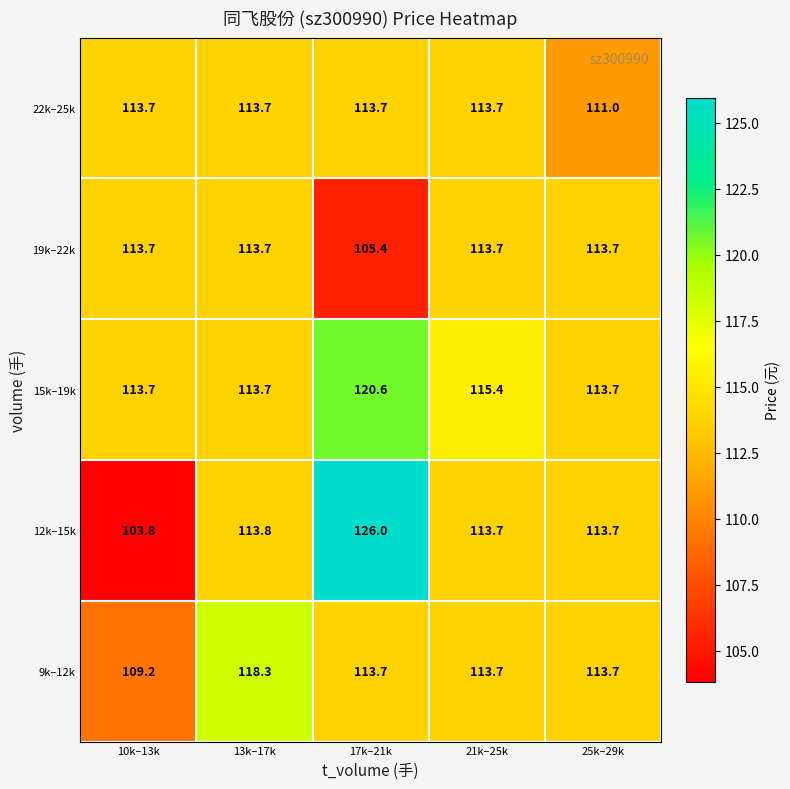

At how many categories does at least one series exceed 107?

5